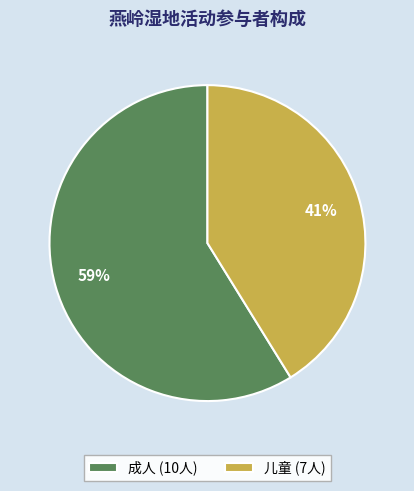

To the nearest percent, what is the combined percentage of 儿童 and 成人?

100%